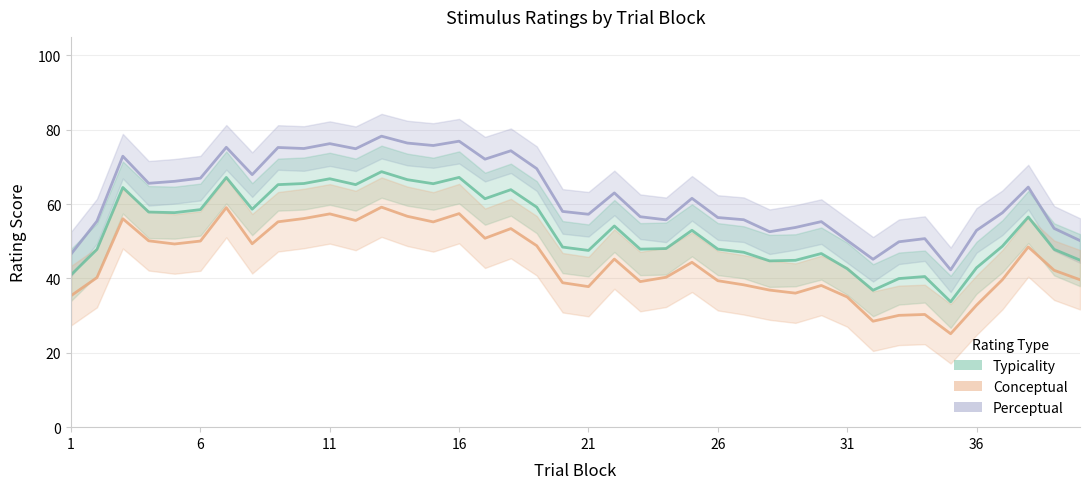

True or false: Conceptual has a value of 78.6 at 18.

False